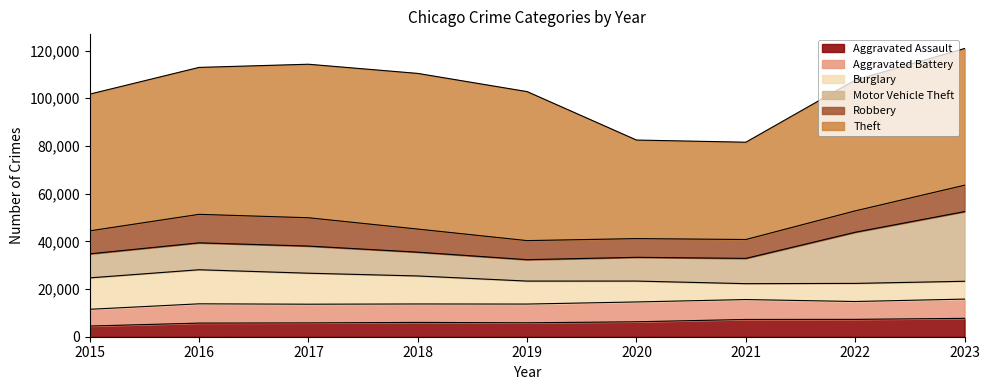

In Aggravated Battery, how many points are higher than both neighbors (excluding endpoints)?

2